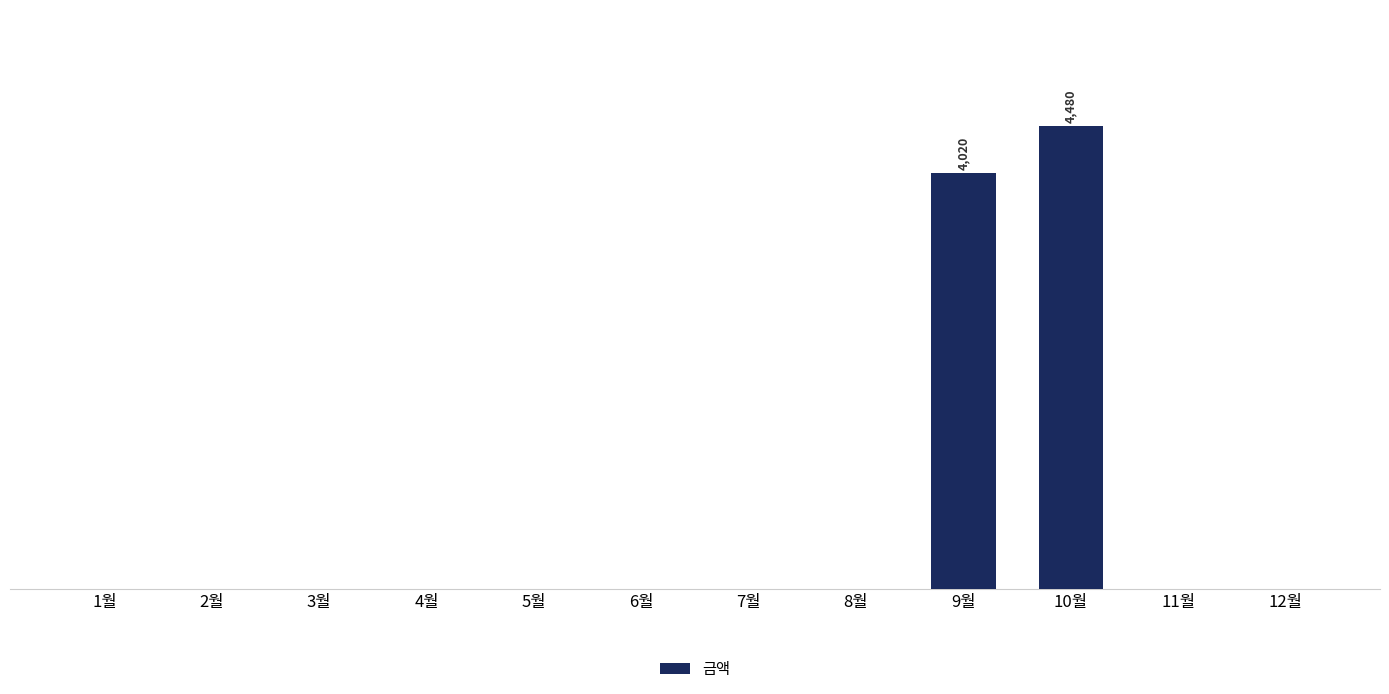

Is it true that the value at 11월 is 0?

True